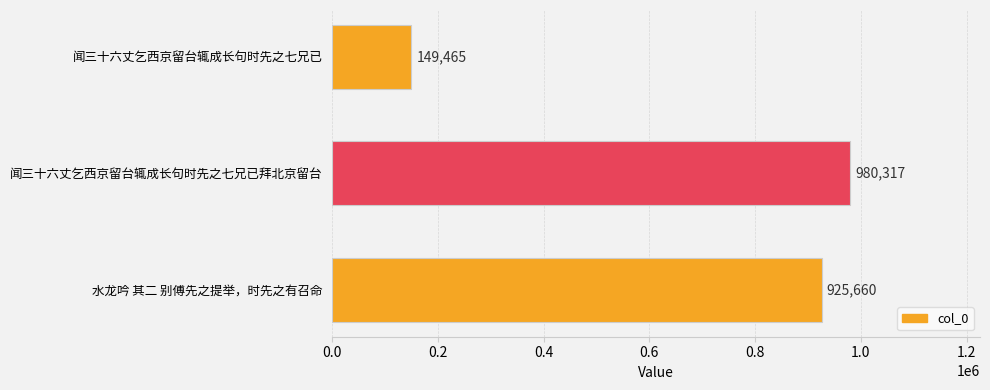

Reading top to bottom, what are all the values shown in this chart?

149465	980317	925660